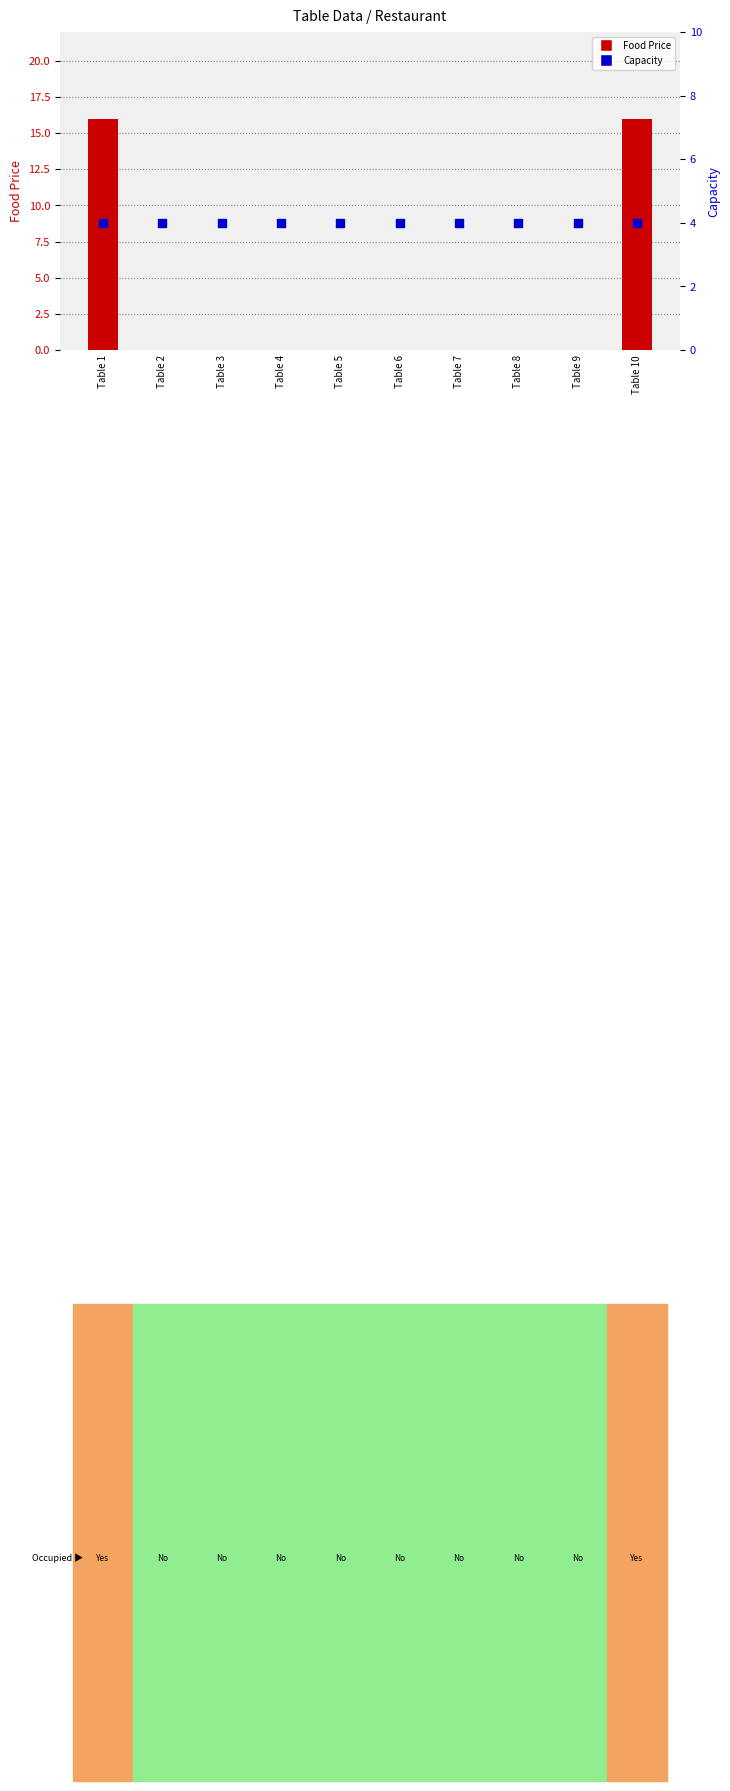

At which category is the sum across all series the highest?

Table 1